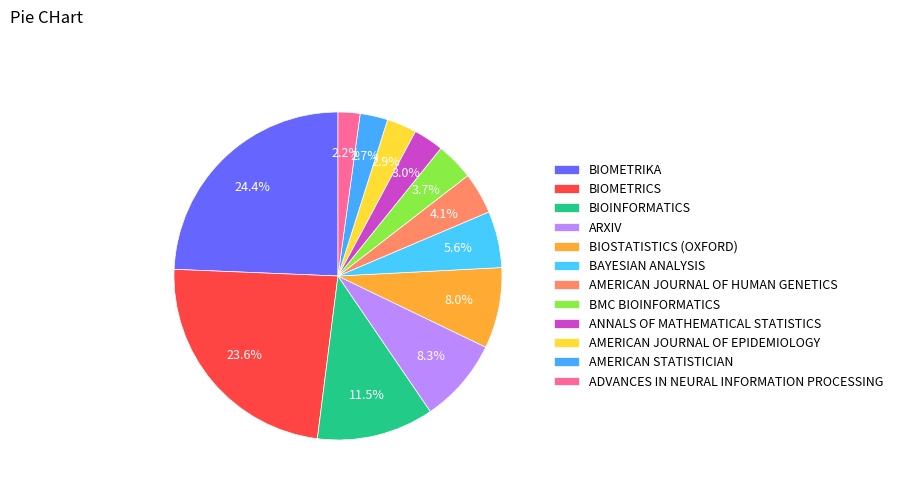

The ADVANCES IN NEURAL INFORMATION PROCESSING slice represents 11% of the pie. True or false?

False